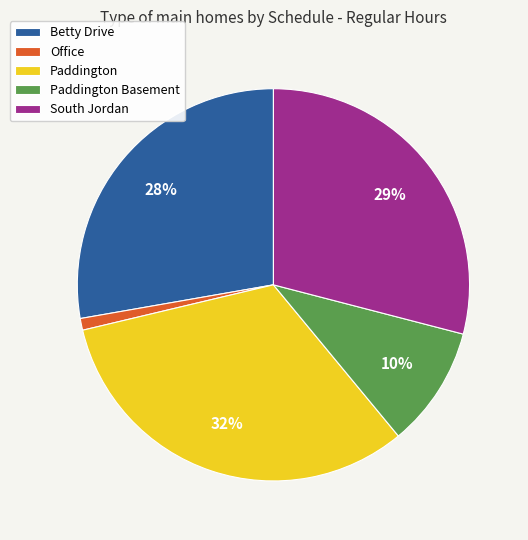

To the nearest percent, what is the combined percentage of Office and Betty Drive?

29%